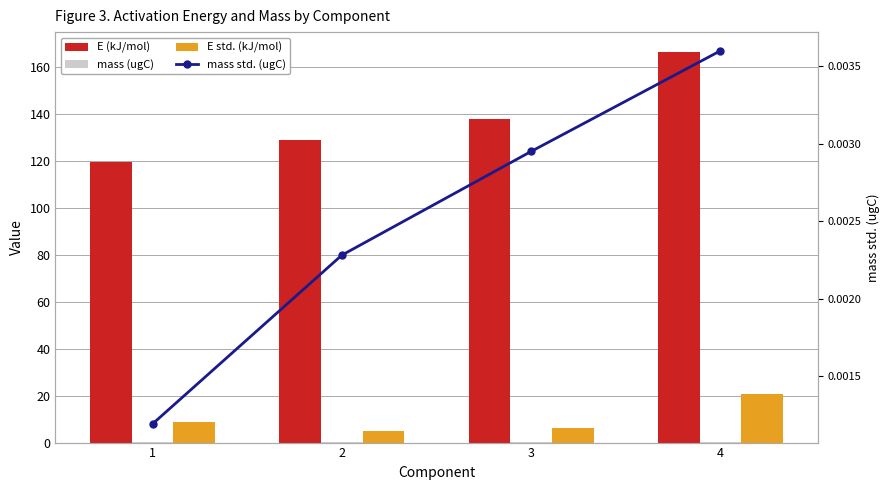

List the labels in order of mass (ugC) value, largest first.

4, 3, 2, 1